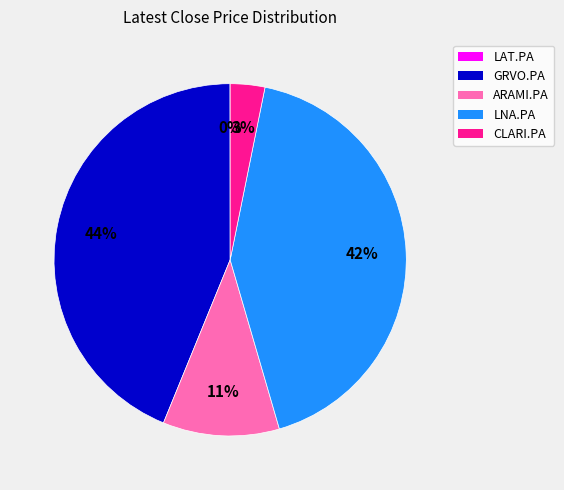

Which category has the biggest portion of the pie?

GRVO.PA